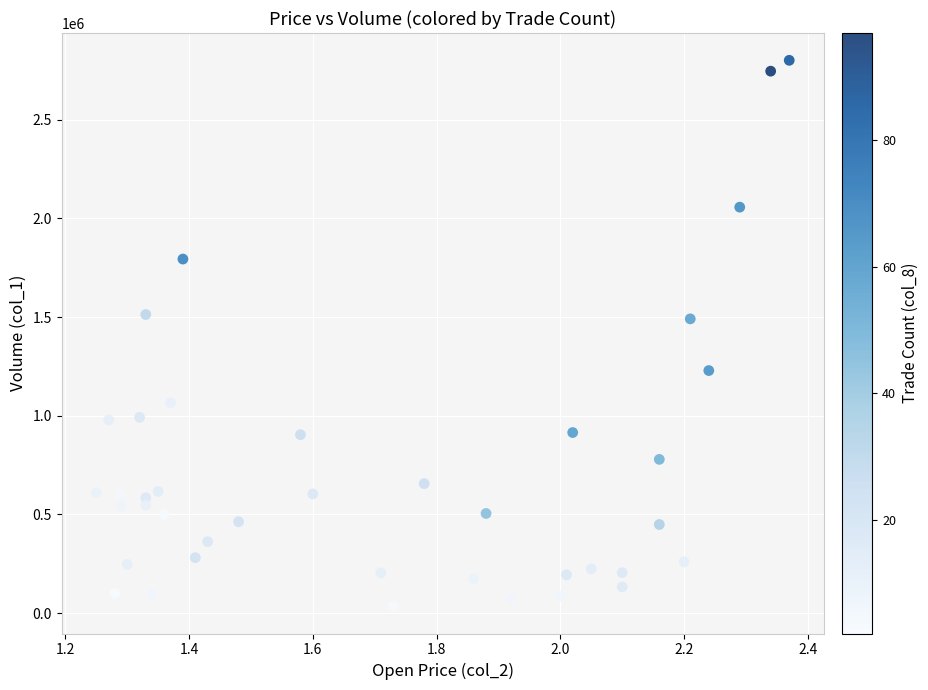

What is the range of Y values (max minus min)?

2766000